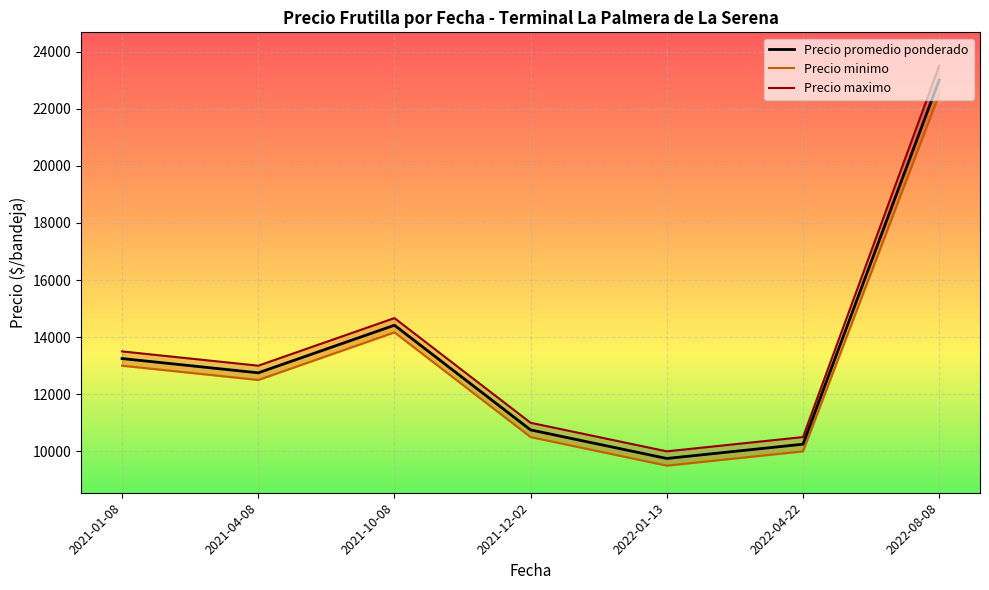

Is it true that Precio maximo equals 13500.0 at 2021-01-08?

True